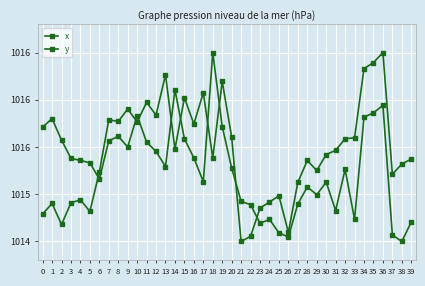

Does the chart have visible grid lines?

Yes